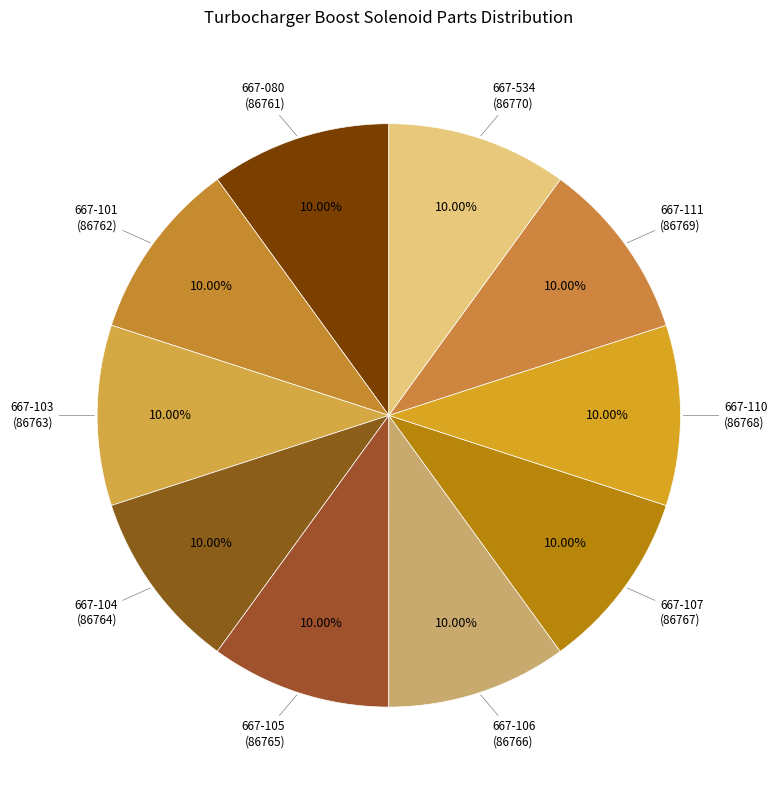

What is the smallest slice in the pie chart?

667-080